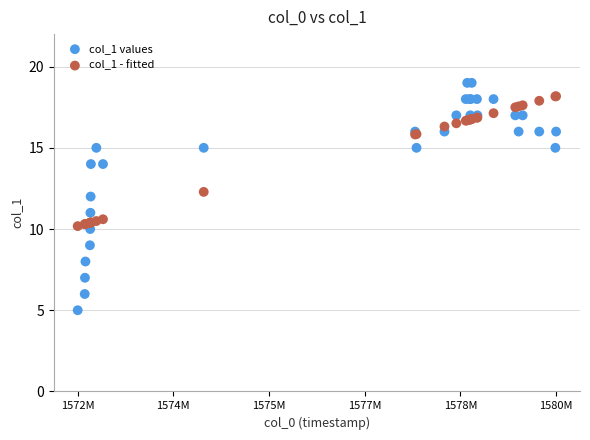

Which series reaches the maximum Y coordinate?

col_1 values